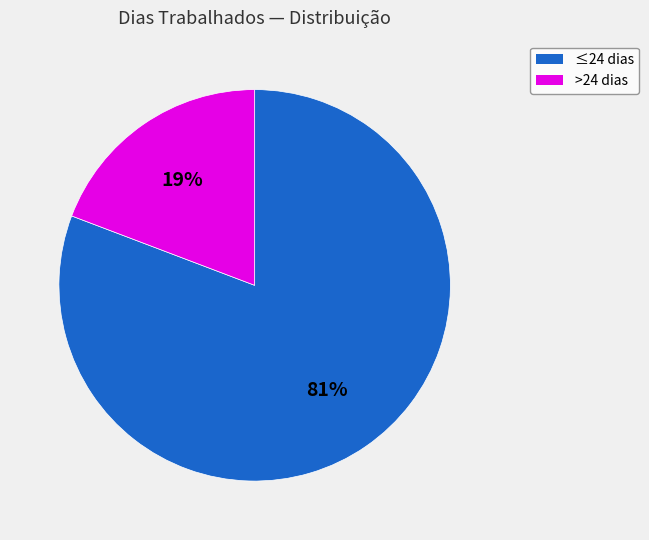

Count the number of slices in the pie.

2